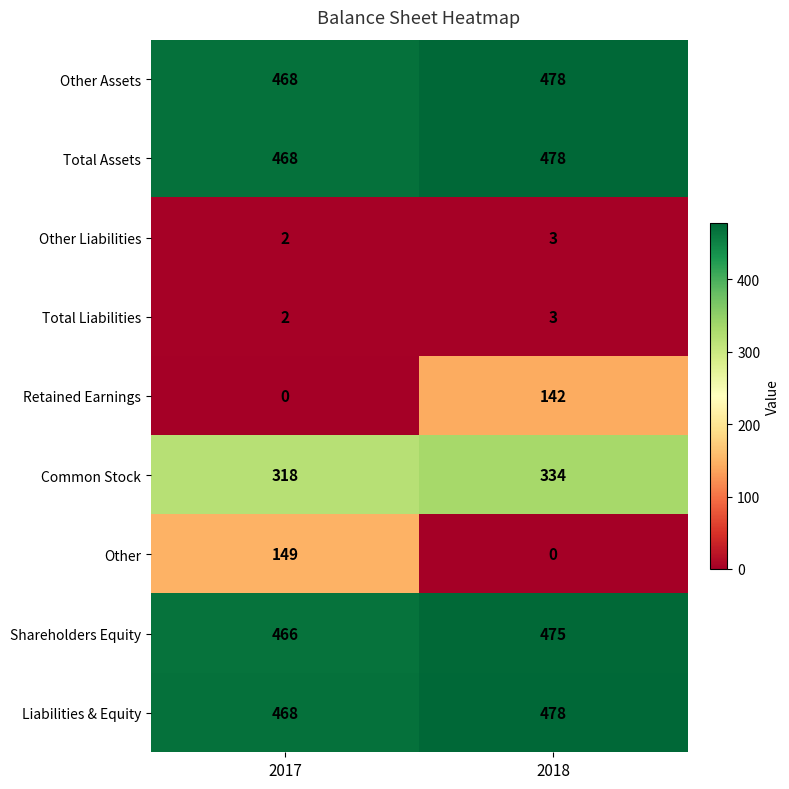

At which label is Common Stock closest to 326?

2017